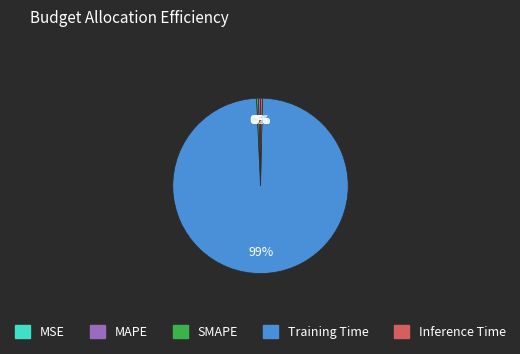

The MAPE slice represents 0% of the pie. True or false?

True